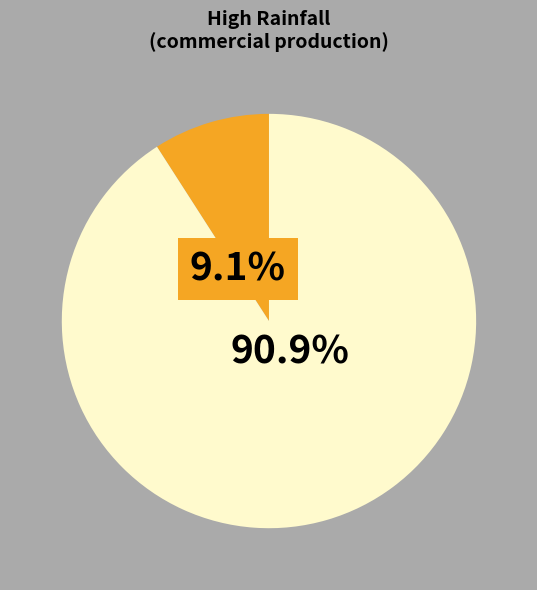

Does any single category account for the majority?

Yes